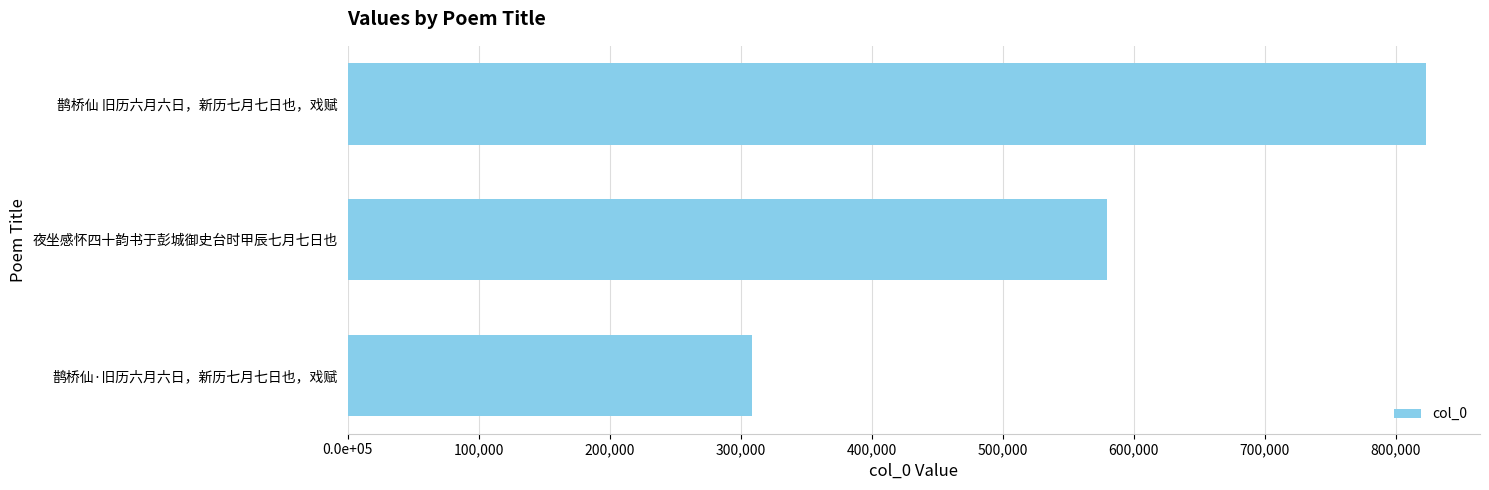

Rank the categories by value from highest to lowest.

鹊桥仙 旧历六月六日，新历七月七日也，戏赋, 夜坐感怀四十韵书于彭城御史台时甲辰七月七日也, 鹊桥仙·旧历六月六日，新历七月七日也，戏赋